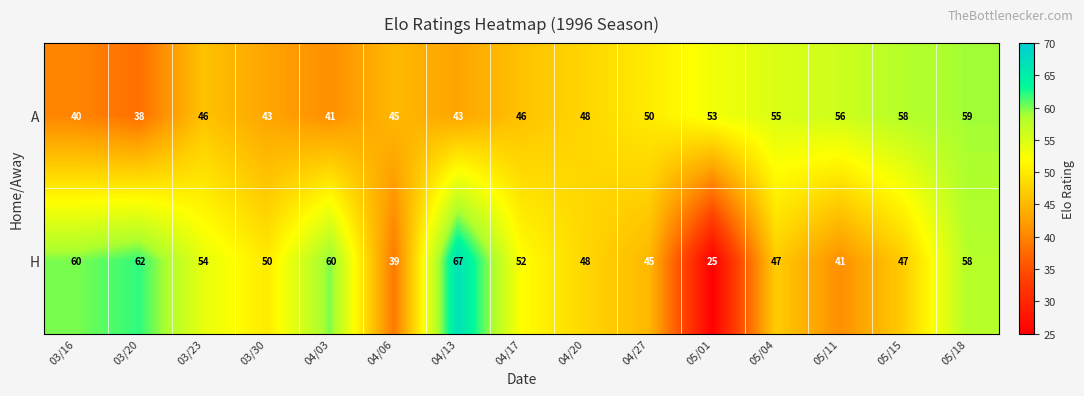

Reading left to right, extract all data points from this chart.

A: 40	38	46	43	41	45	43	46	48	50	53	55	56	58	59
H: 60	62	54	50	60	39	67	52	48	45	25	47	41	47	58